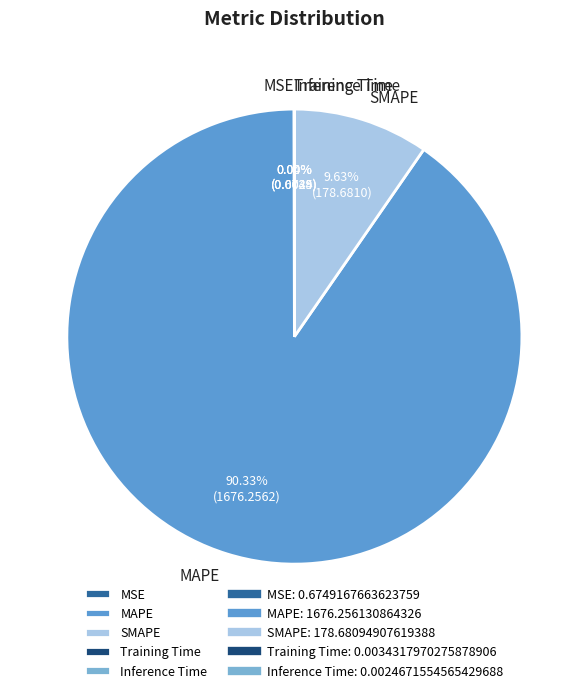

What is the largest slice in the pie chart?

MAPE